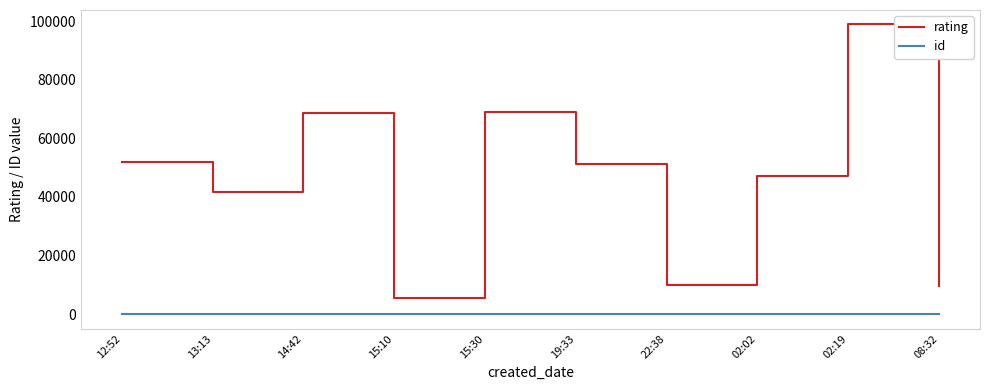

What is the difference between the highest and lowest values at 15:30?

69073